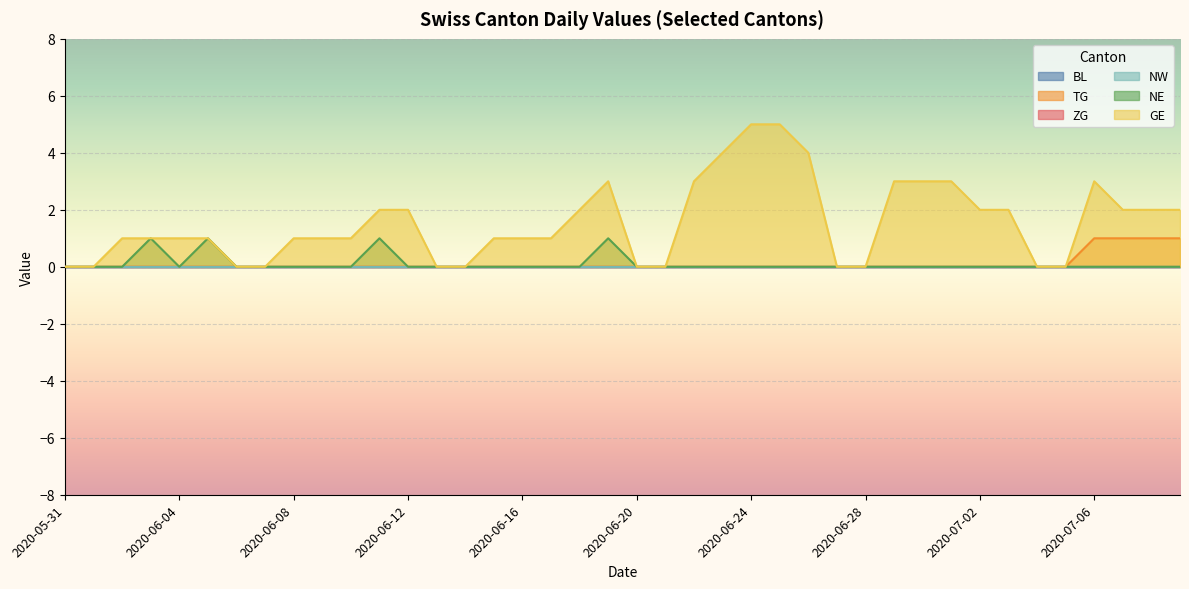

How many interior local valleys does the NE series have?

1